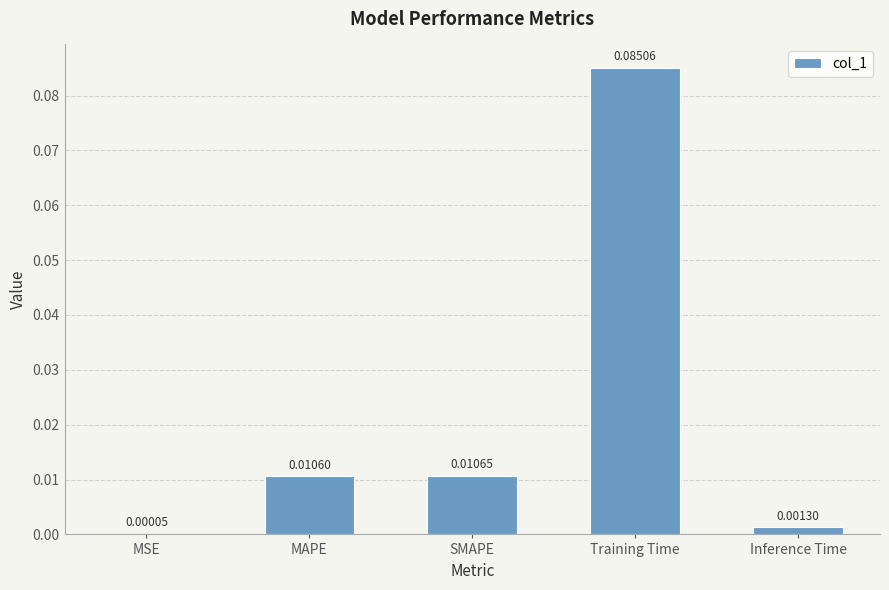

At which category does the chart reach its peak across all series?

Training Time